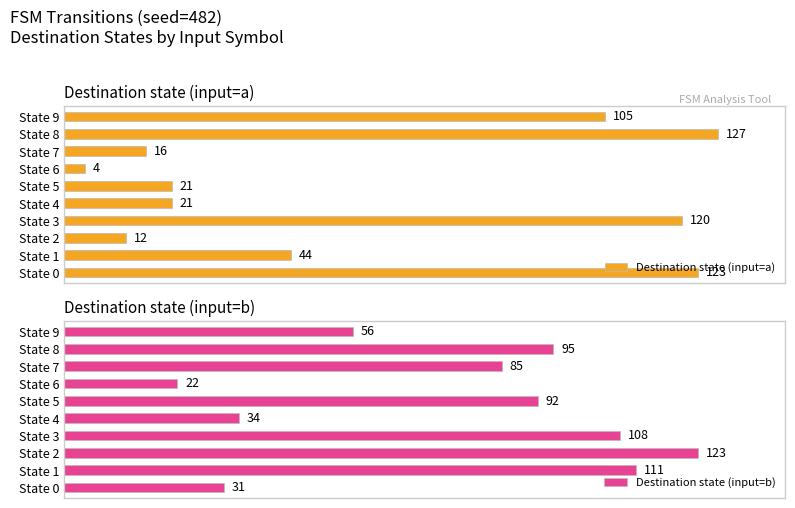

Where is Destination state (input=b) nearest to the value 72?

State 7